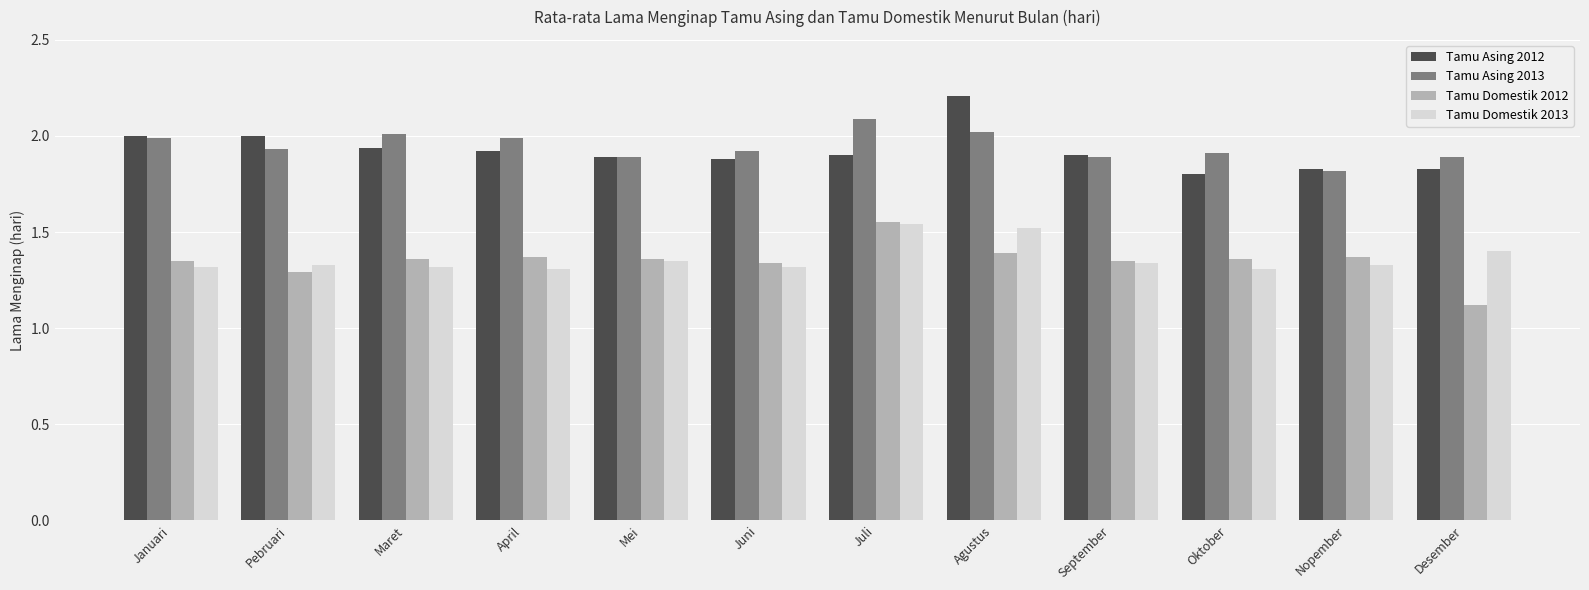

The Tamu Asing 2013 series shows 1.9 at Desember. True or false?

True